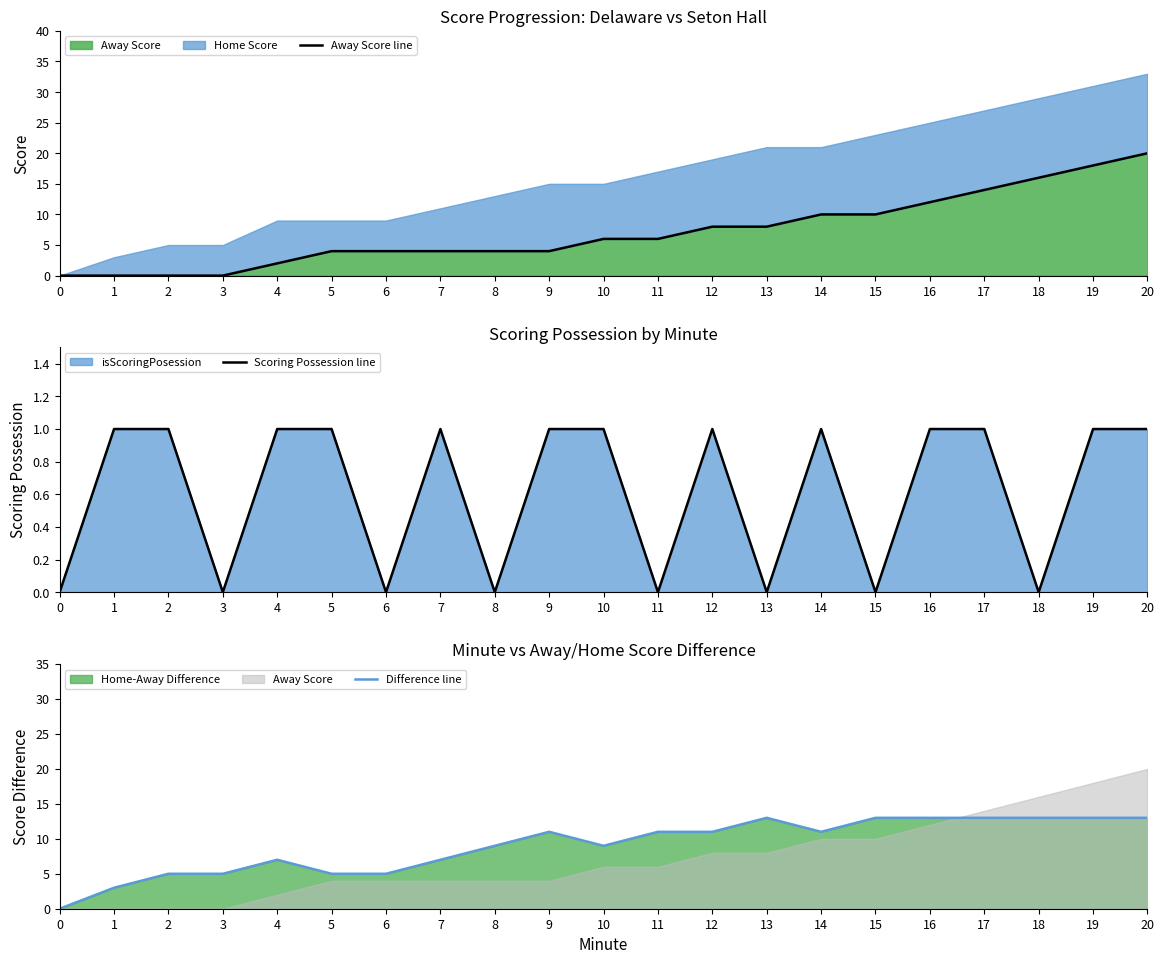

How many data points in Away Score line are less than 6?

10